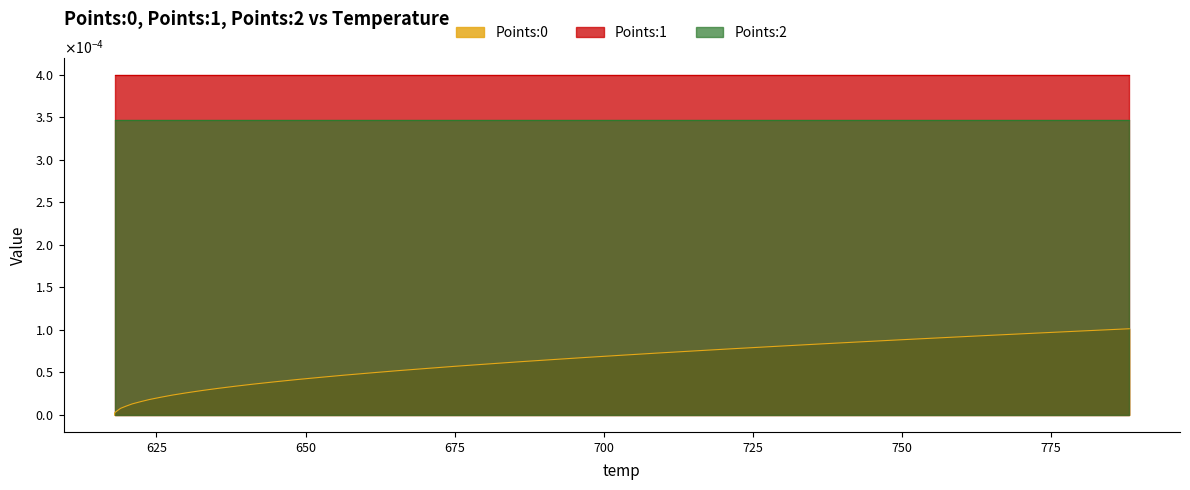

True or false: Points:1 has a value of 0.0 at 16.

False